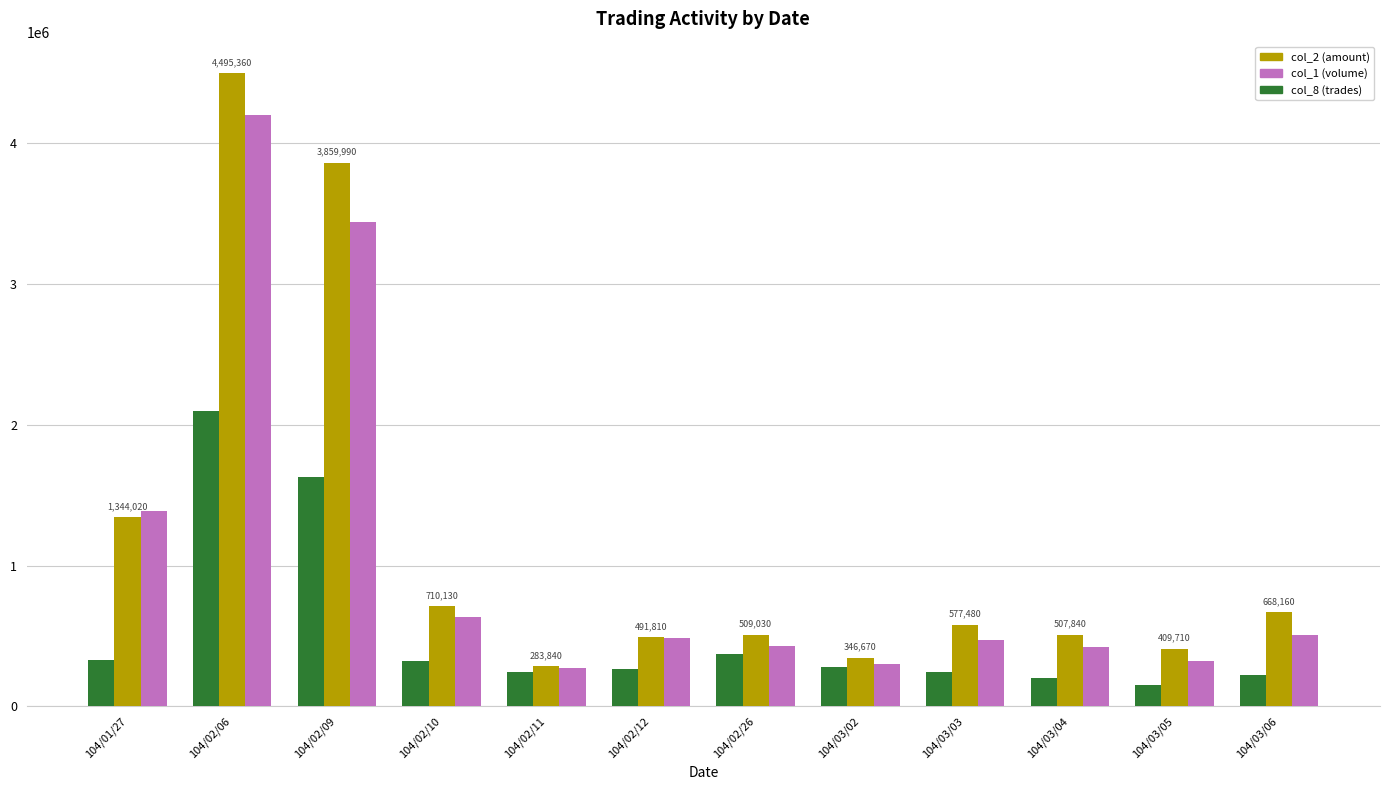

What is the spread (max minus min) of values at 104/02/11?

38779.1